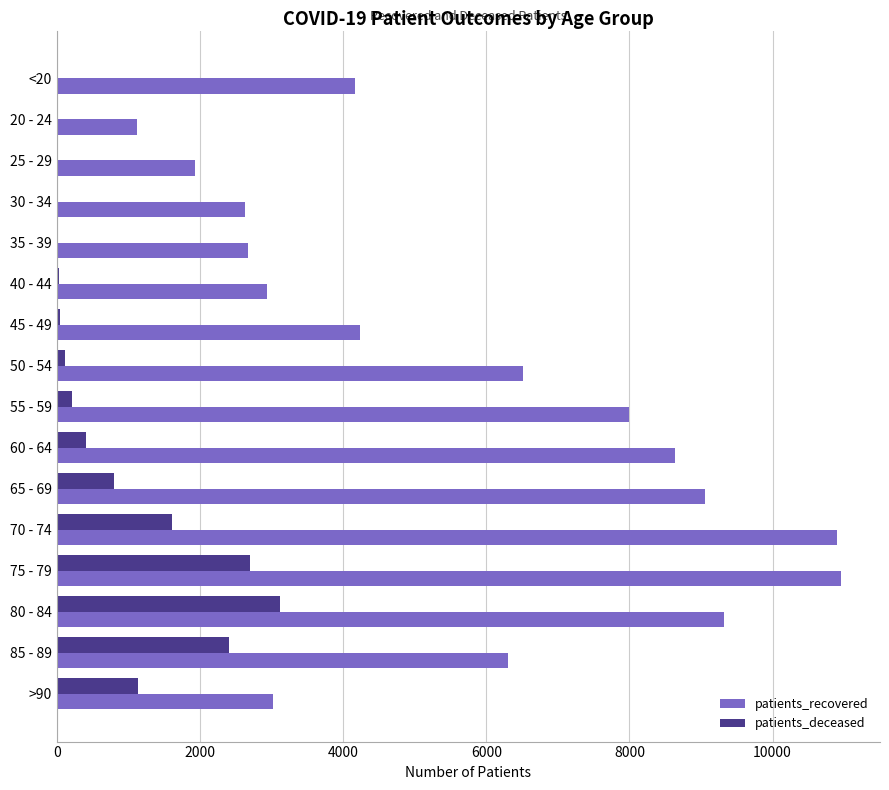

Which series has the largest total across all categories?

patients_recovered